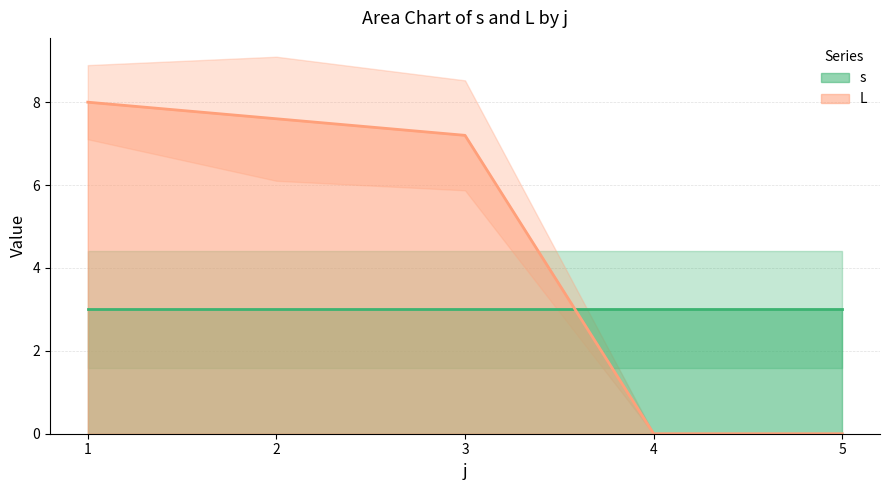

Where is L nearest to the value 4?

3